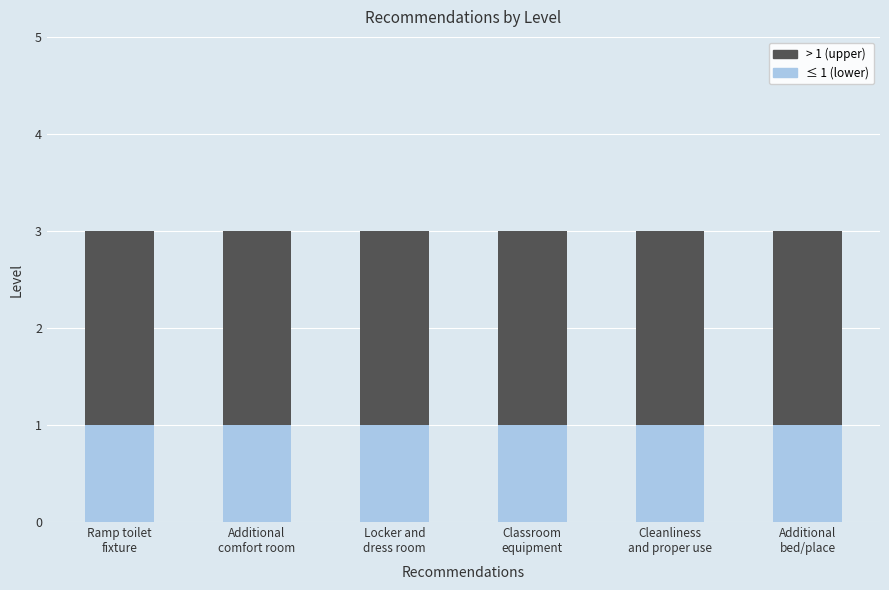

Does the chart contain any negative values?

No